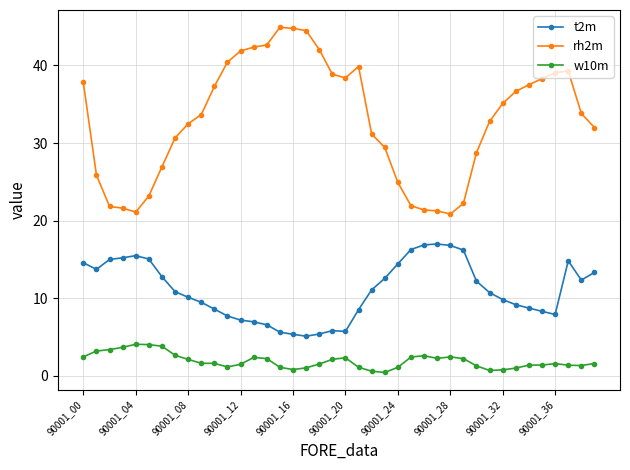

In rh2m, how many points are higher than both neighbors (excluding endpoints)?

3